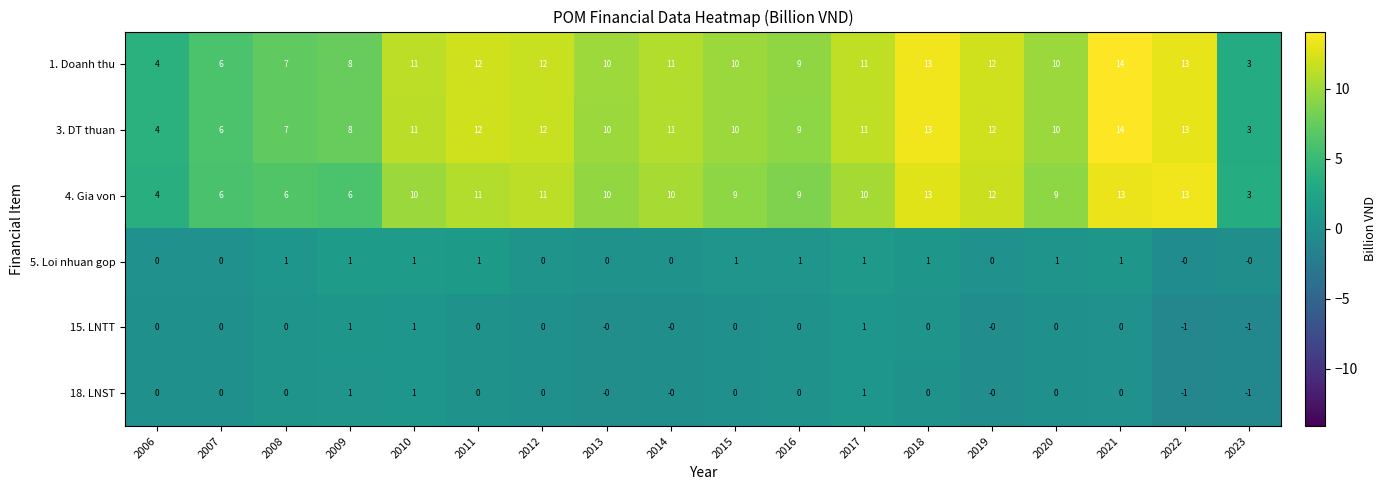

The 3. DT thuan series shows 4 at 2012. True or false?

False